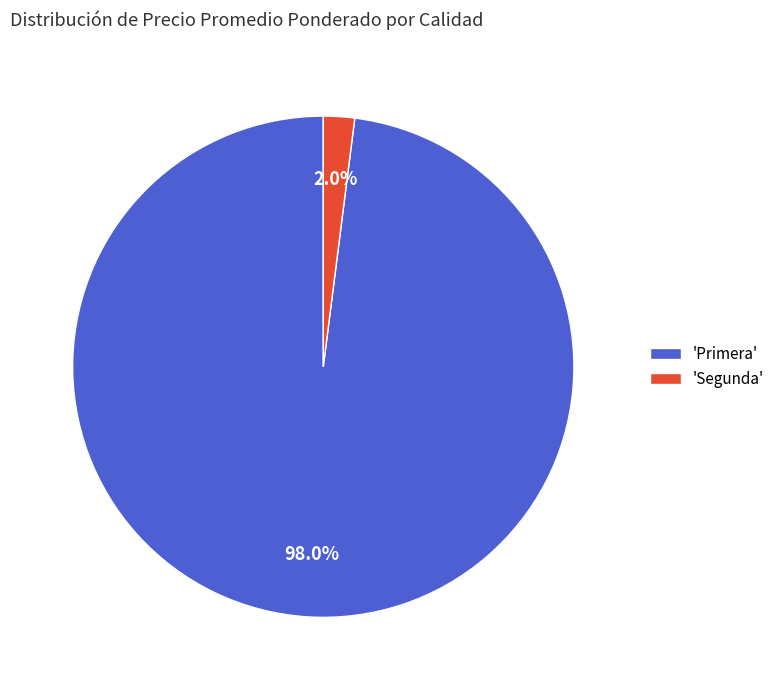

Is there any slice that represents more than half of the pie?

Yes